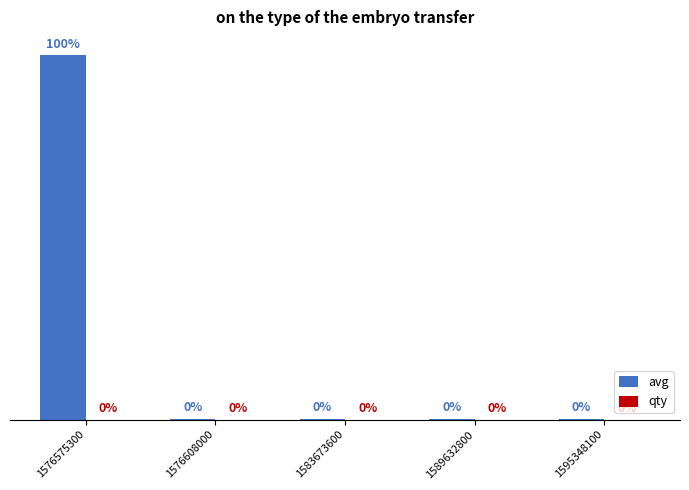

Is the value of avg at 1595348100 greater than the value of qty at 1589632800?

Yes